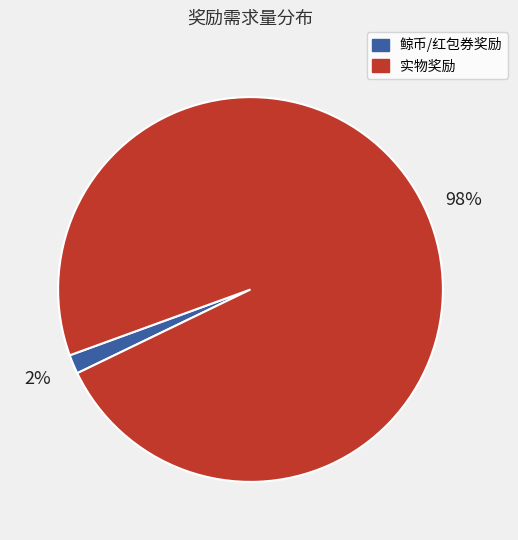

Is it true that 鲸币/红包券奖励 is 2% of the pie?

True